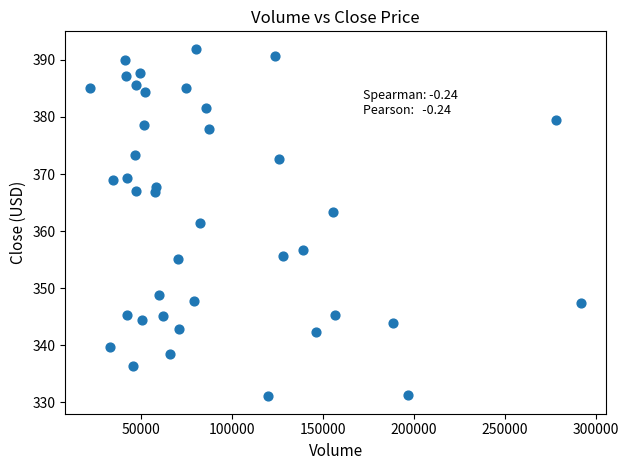

What is the range of Y values (max minus min)?

60.9